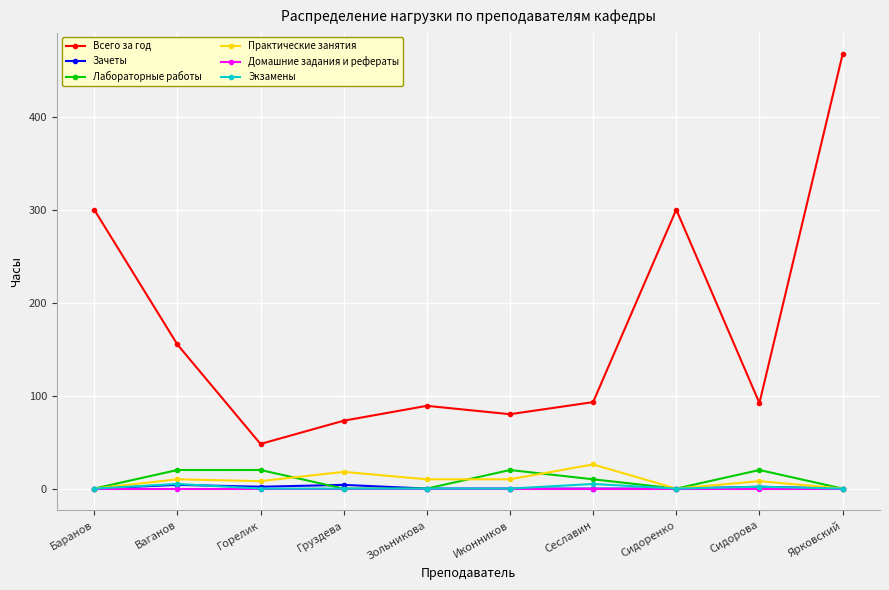

At which category does Всего за год reach its first local valley?

Горелик